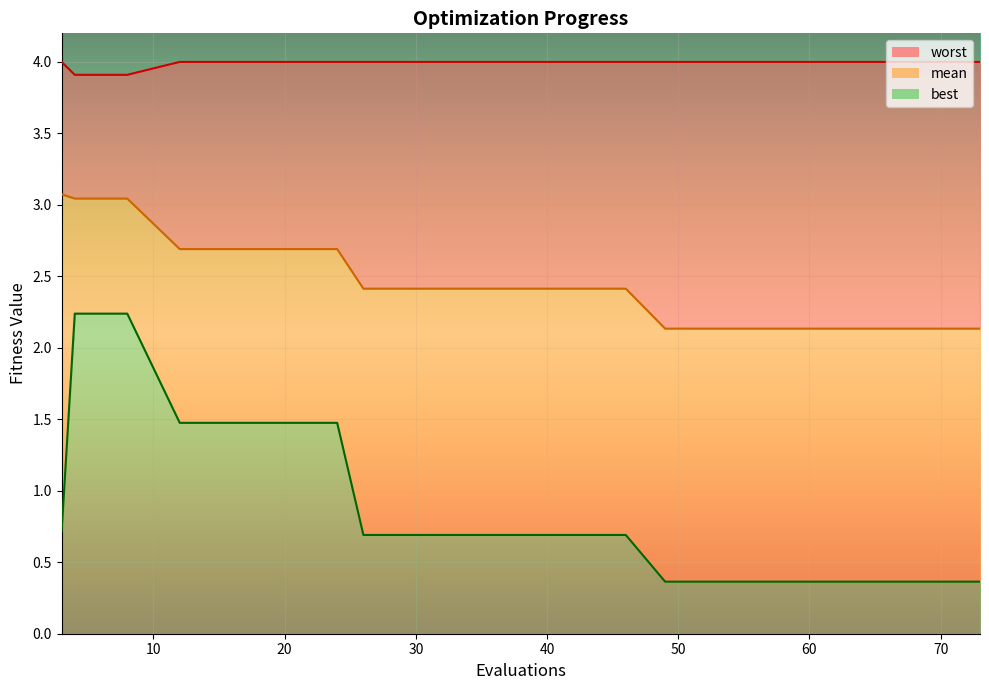

Which series has the largest range (max minus min)?

best